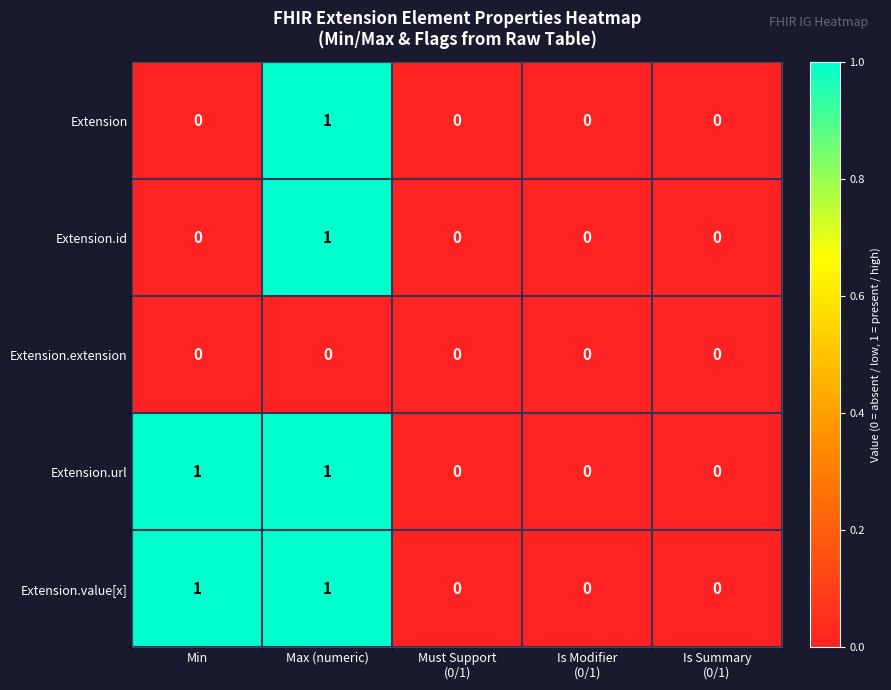

At which category is the sum across all series the highest?

Max (numeric)